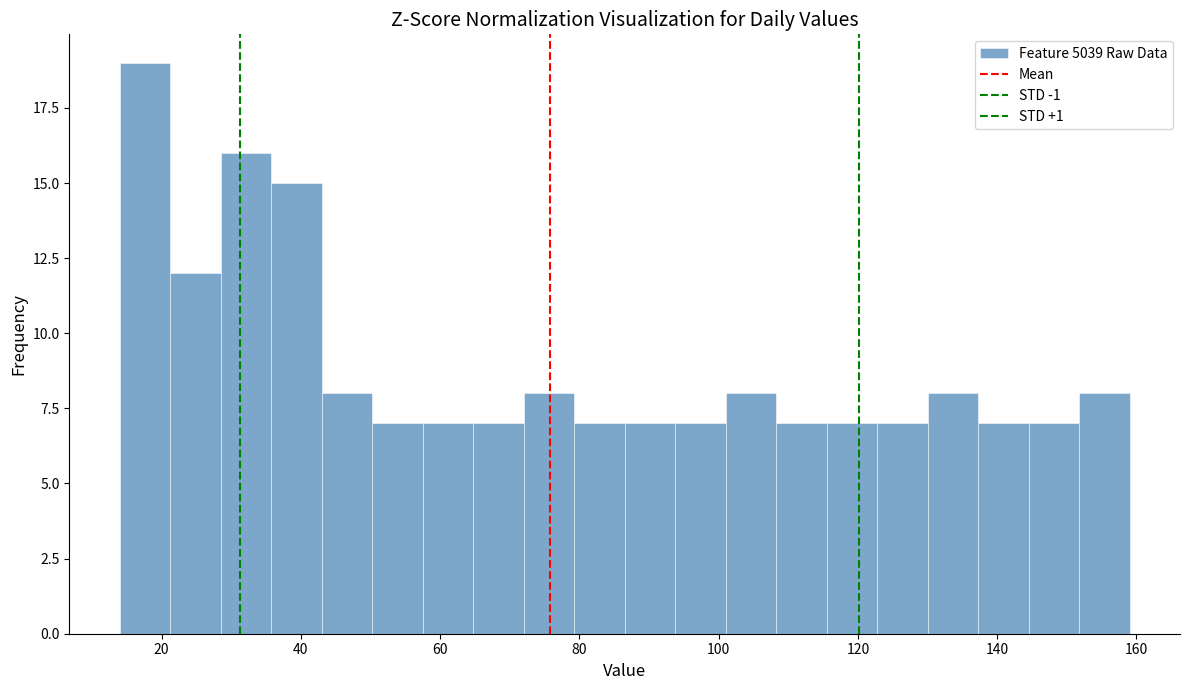

Around what value on the x-axis is the tallest bar? Give the approximate position of its centre, as read against the axis.

18